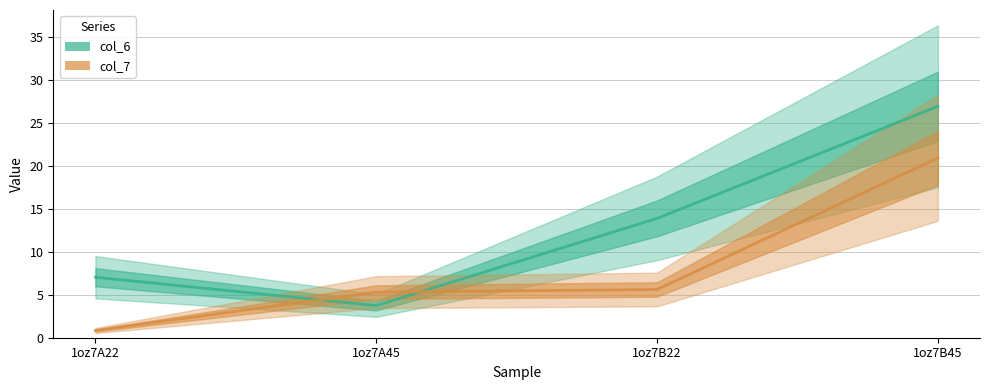

Which series has the widest spread of values?

col_6